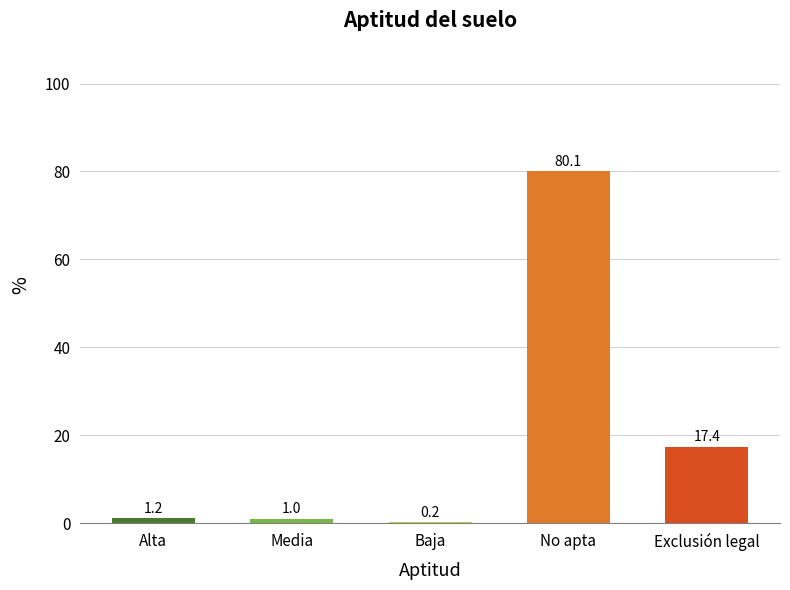

The chart shows a value of 1.2 at Alta. True or false?

True